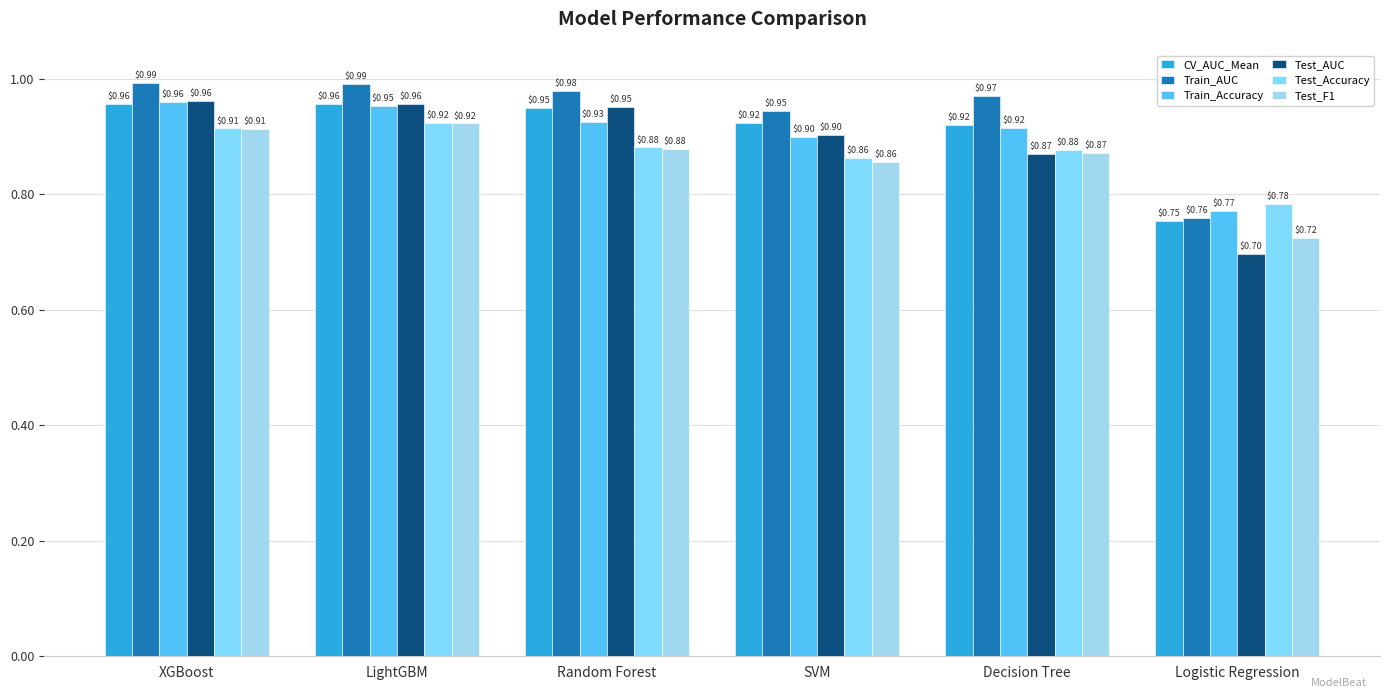

The value of Test_F1 at SVM is 0.9. True or false?

True